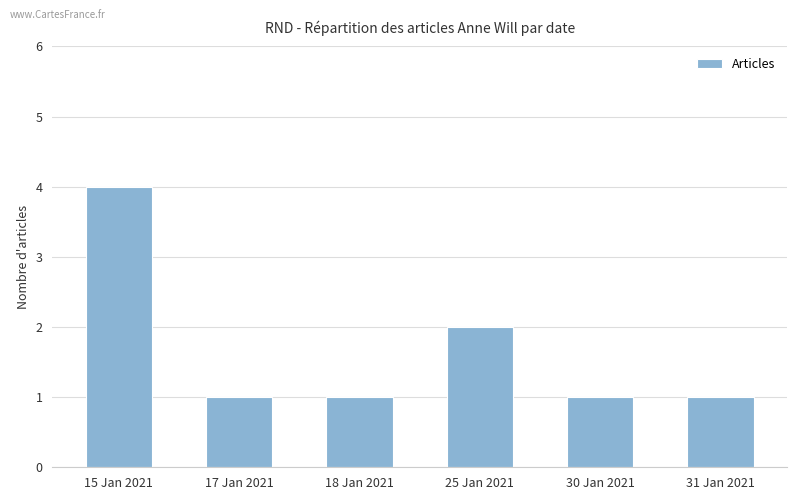

What is the difference between the maximum and minimum values?

3